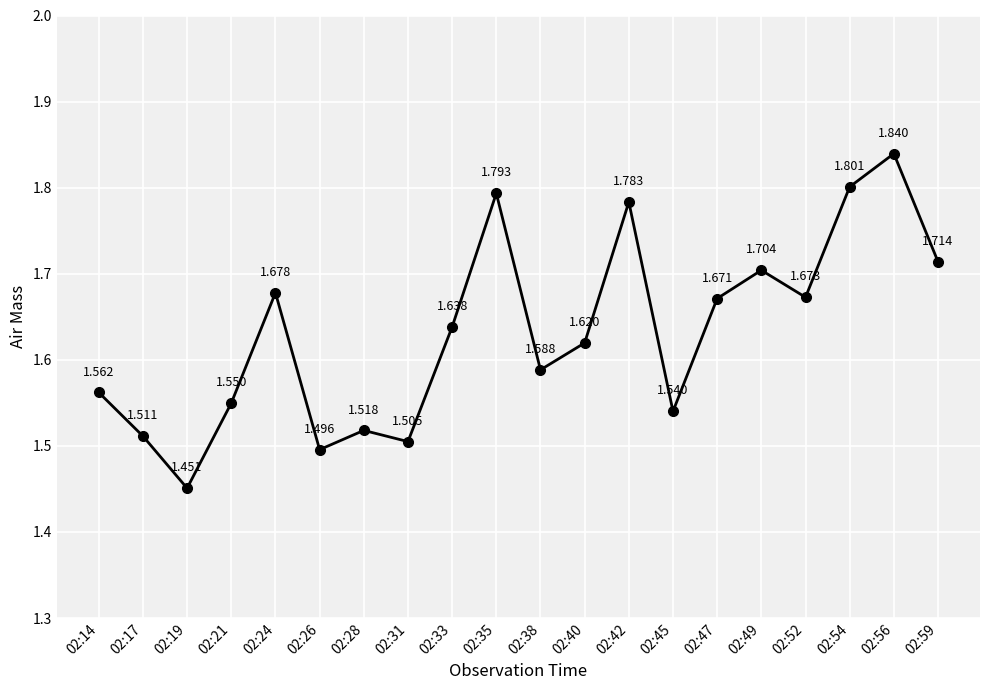

What is the ratio of the value at 02:38 to the value at 02:59?

0.9